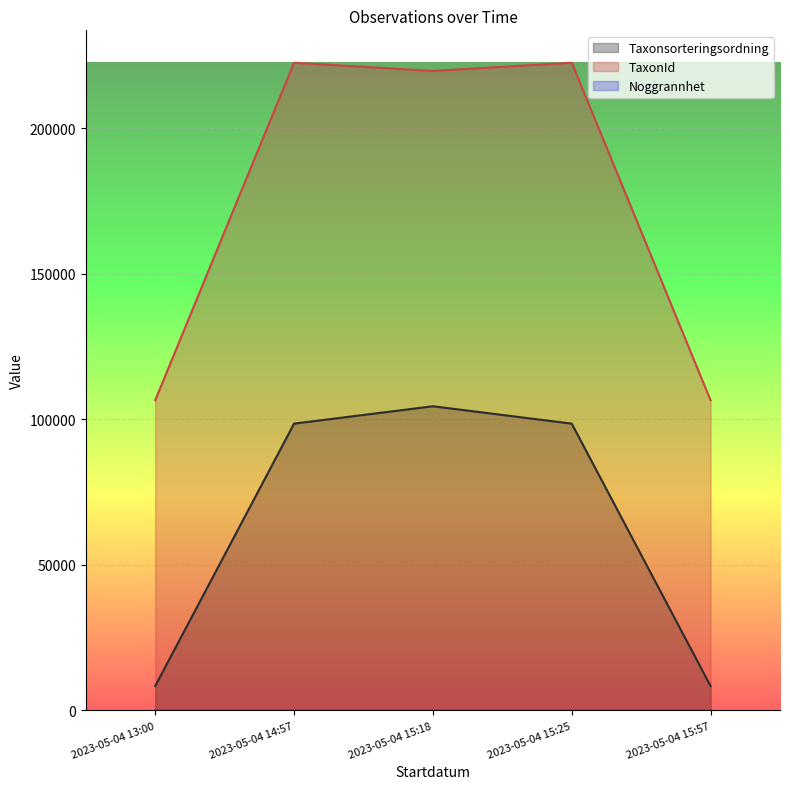

Does the chart display data point markers on the line(s)?

No